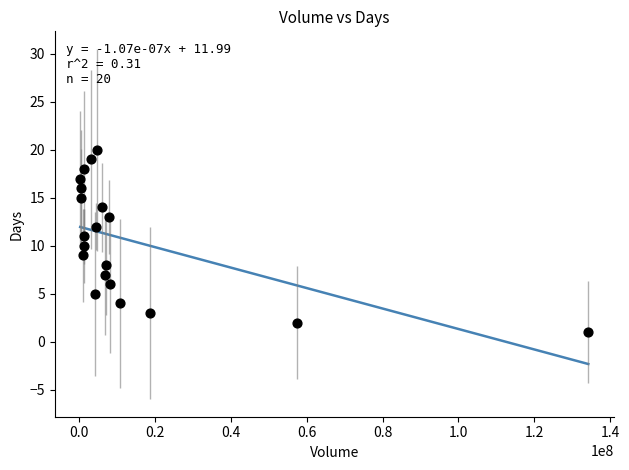

What is the range of Y values (max minus min)?

19